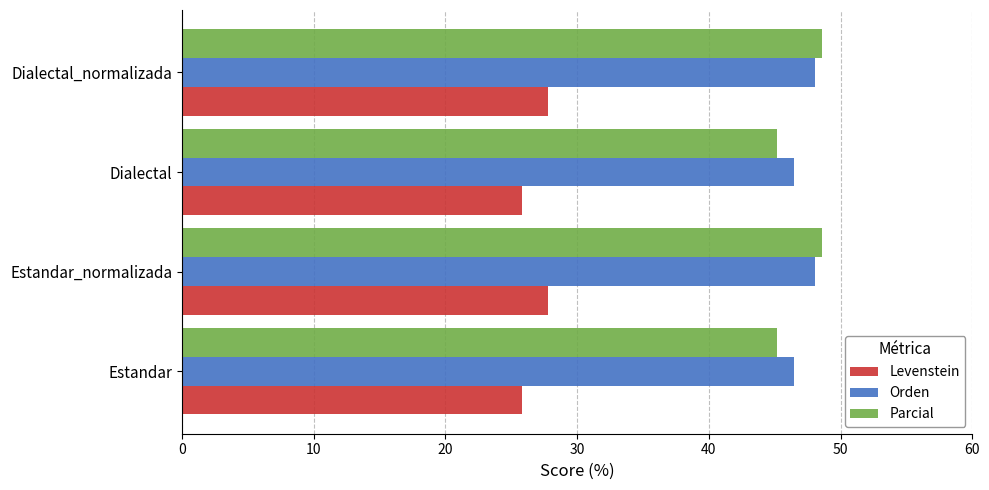

What is the difference between the maximum and minimum values in the Parcial series?

3.4